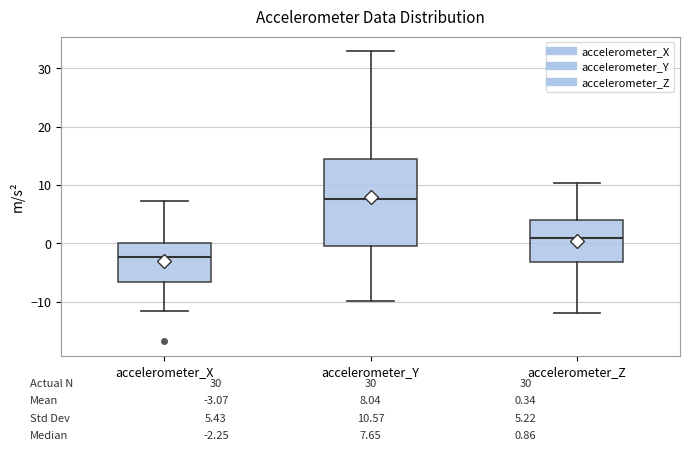

Comparing the boxes themselves (not the whiskers), which one is the tallest?

accelerometer_Y